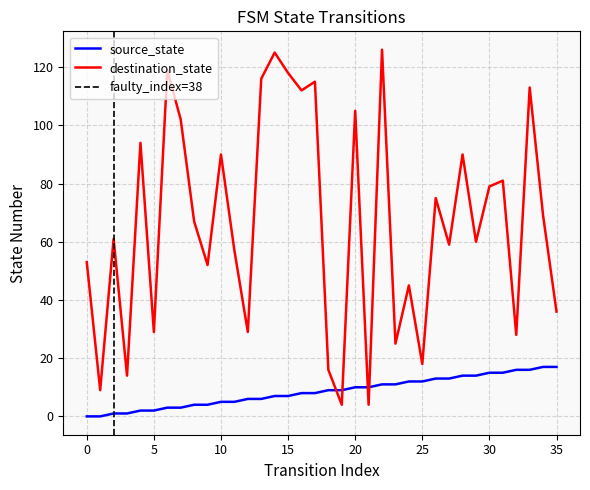

True or false: destination_state and source_state intersect in this chart.

True